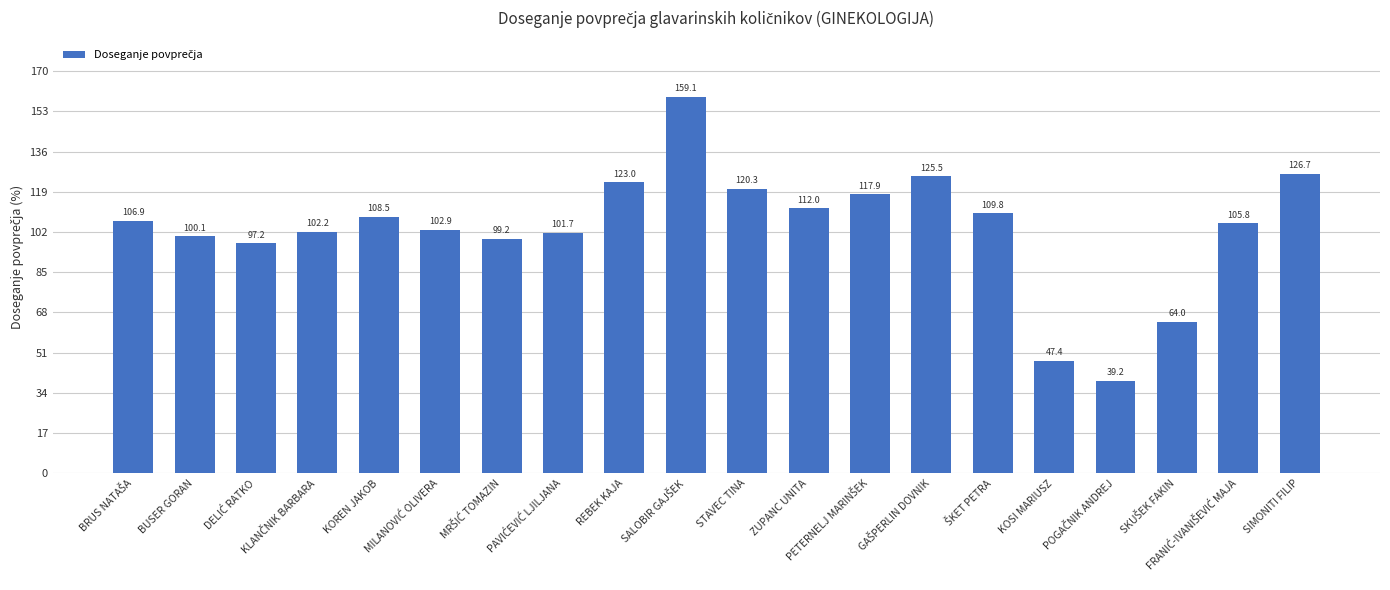

What is the greatest value displayed?

159.1